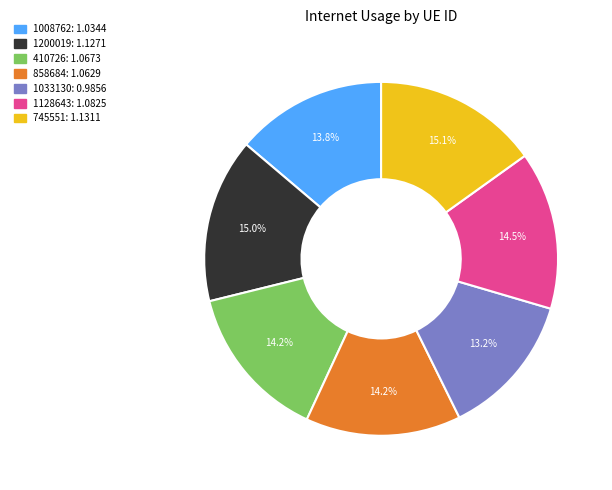

How many segments does this pie chart have?

7